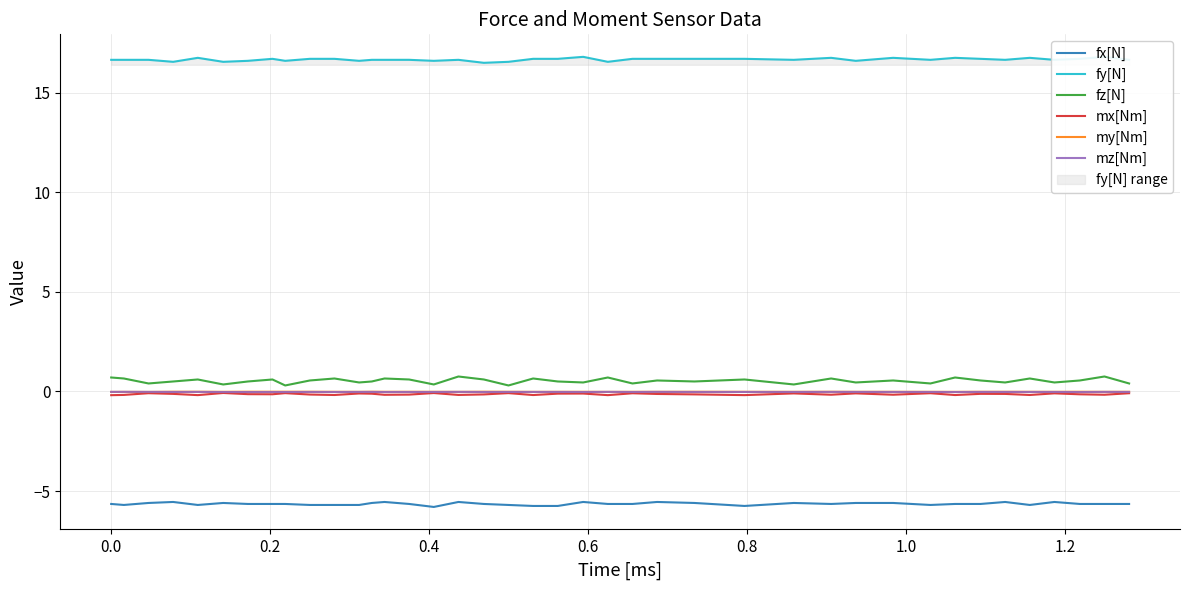

True or false: mx[Nm] and fz[N] intersect in this chart.

False